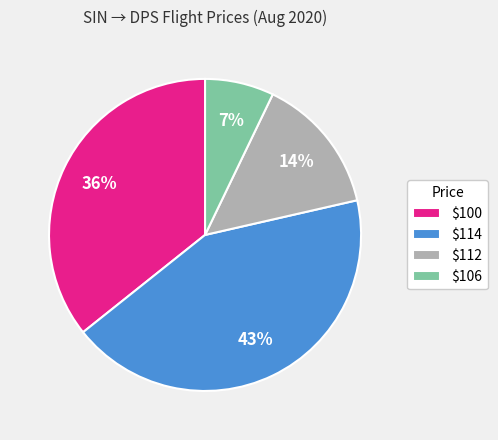

What is the smallest slice in the pie chart?

$106